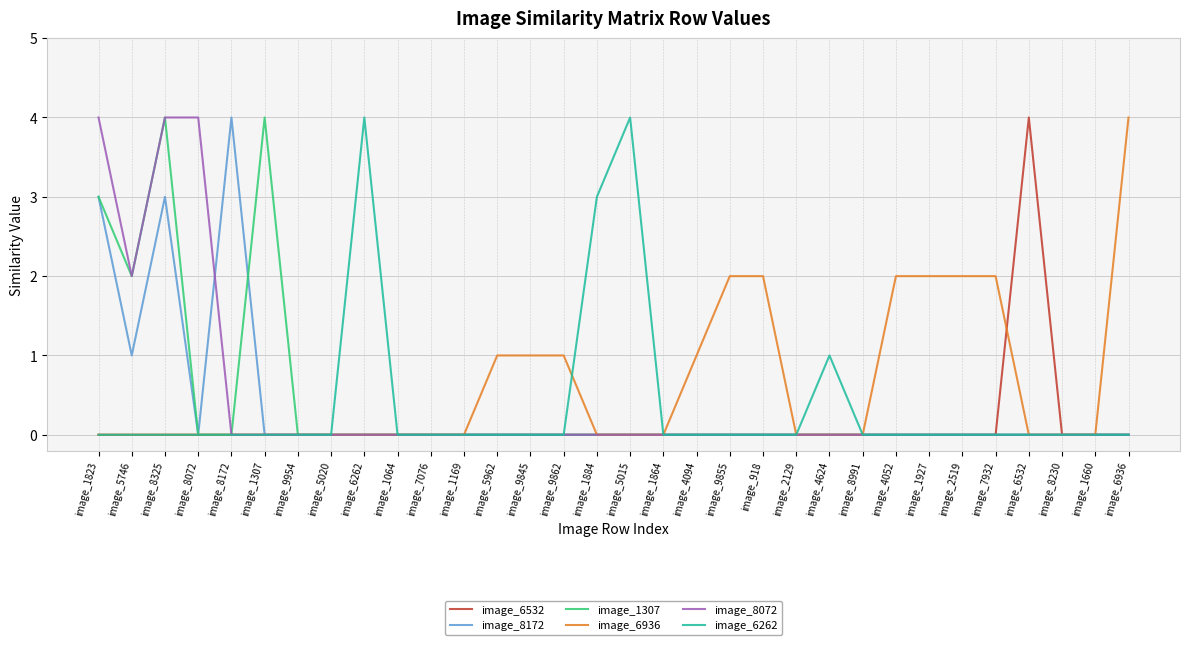

What position from the right is image_4052?

8